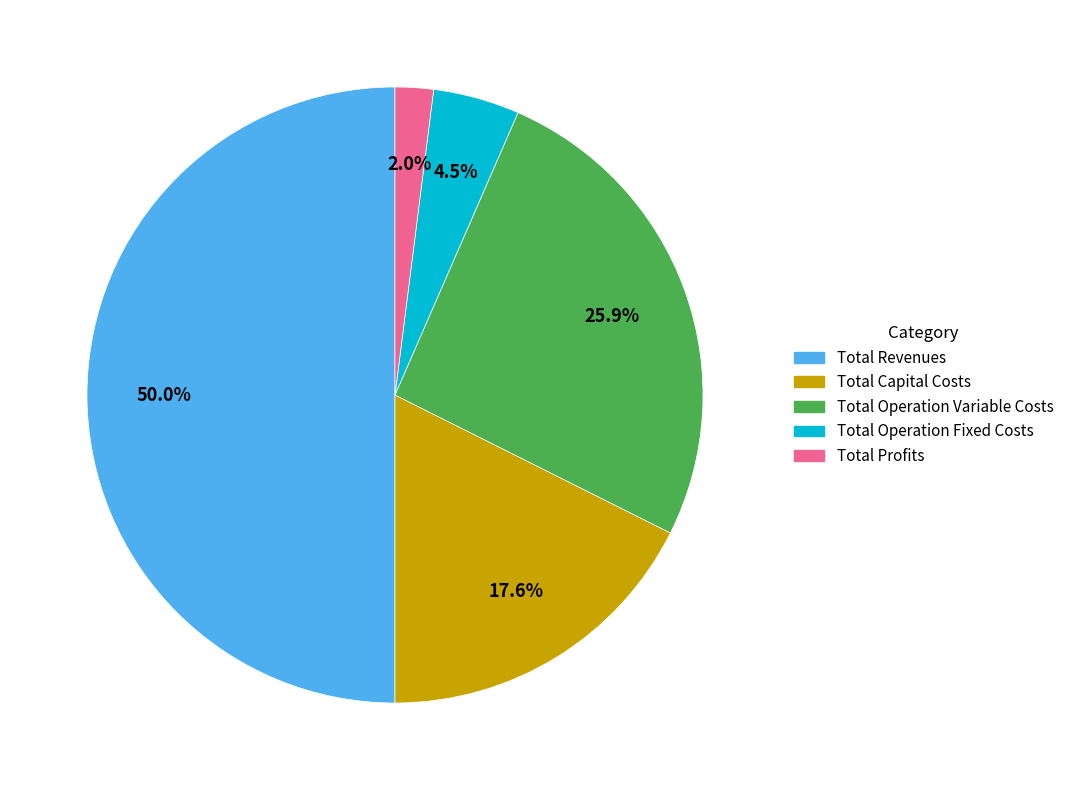

How many slices are in this pie chart?

5